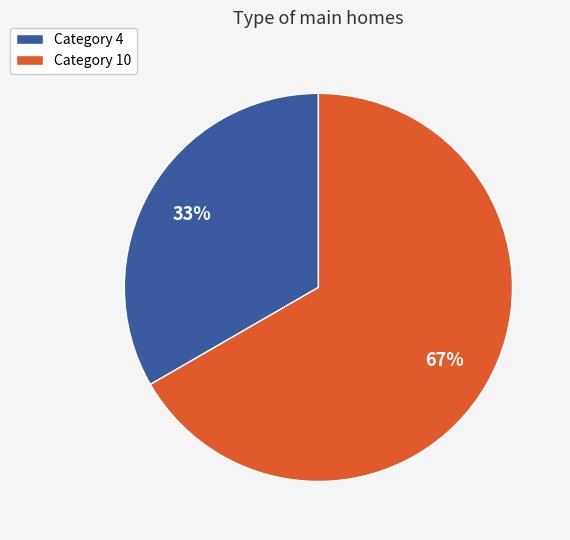

Rank the categories by value from lowest to highest.

Category 4, Category 10